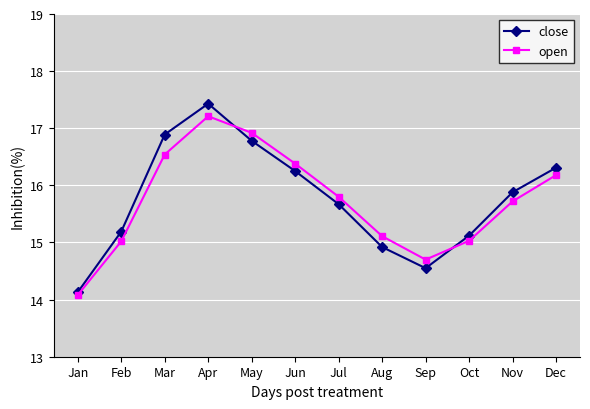

What value does the open series have at Mar?

16.5